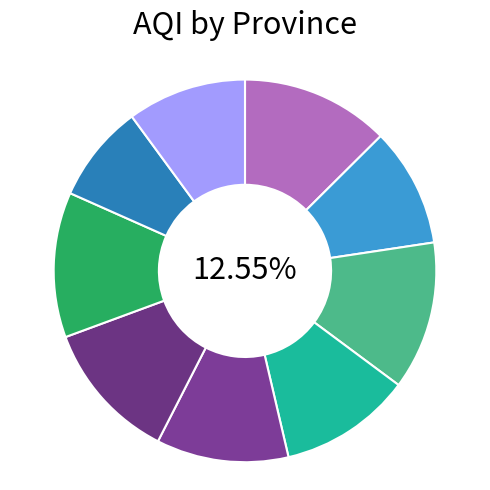

Rank the categories by value from highest to lowest.

Central, North Central, Southern, Sabaragamuwa, North Western, Northern Province, Eastern Province, Western, Uva